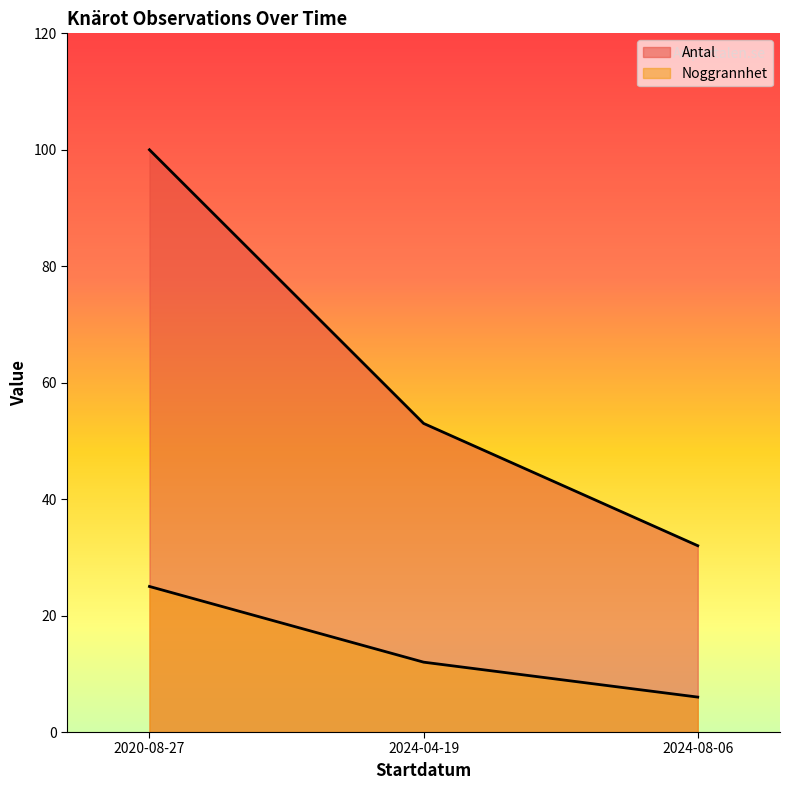

Which series changed the most between 2020-08-27 and 2024-04-19?

Antal